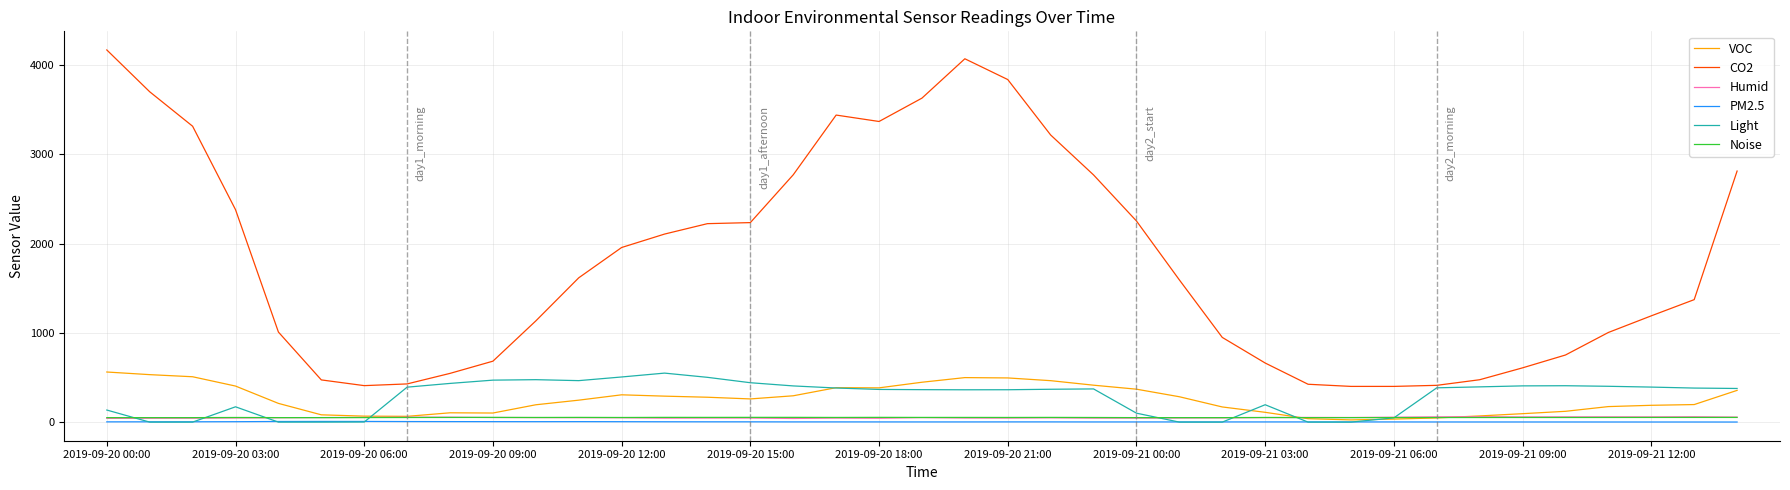

Which series has the largest total across all categories?

CO2